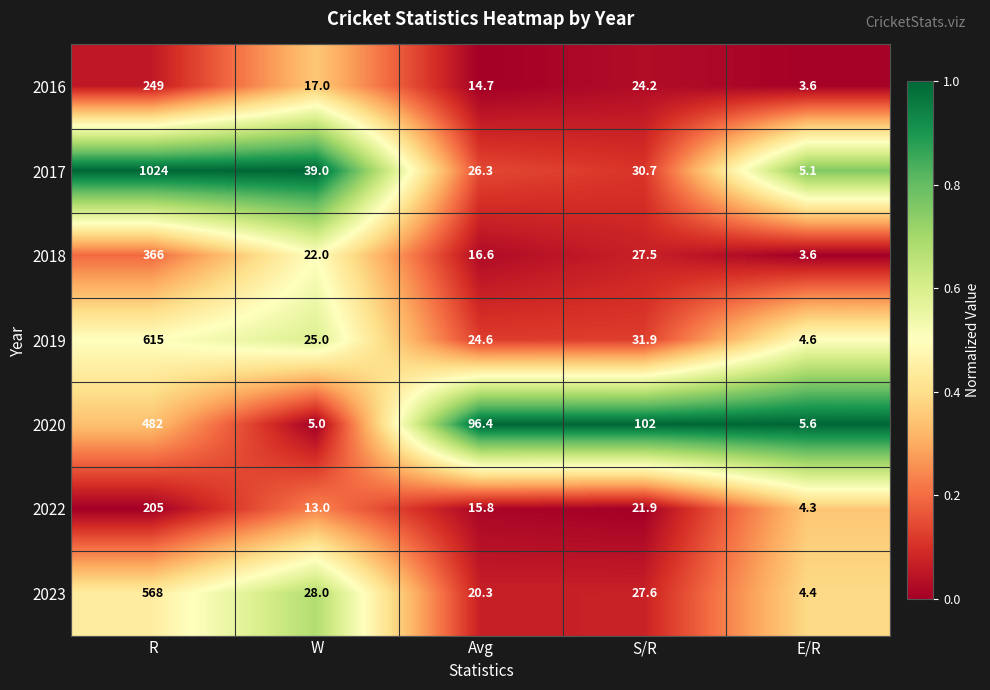

The 2017 series shows 5.1 at E/R. True or false?

True